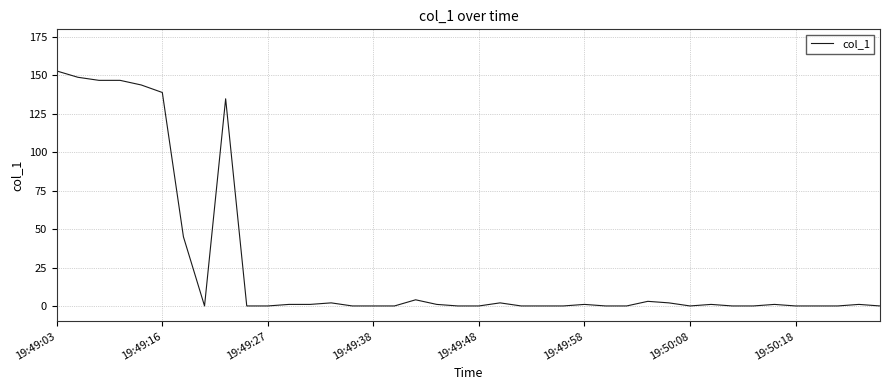

What is the difference between the maximum and minimum values?

152.9